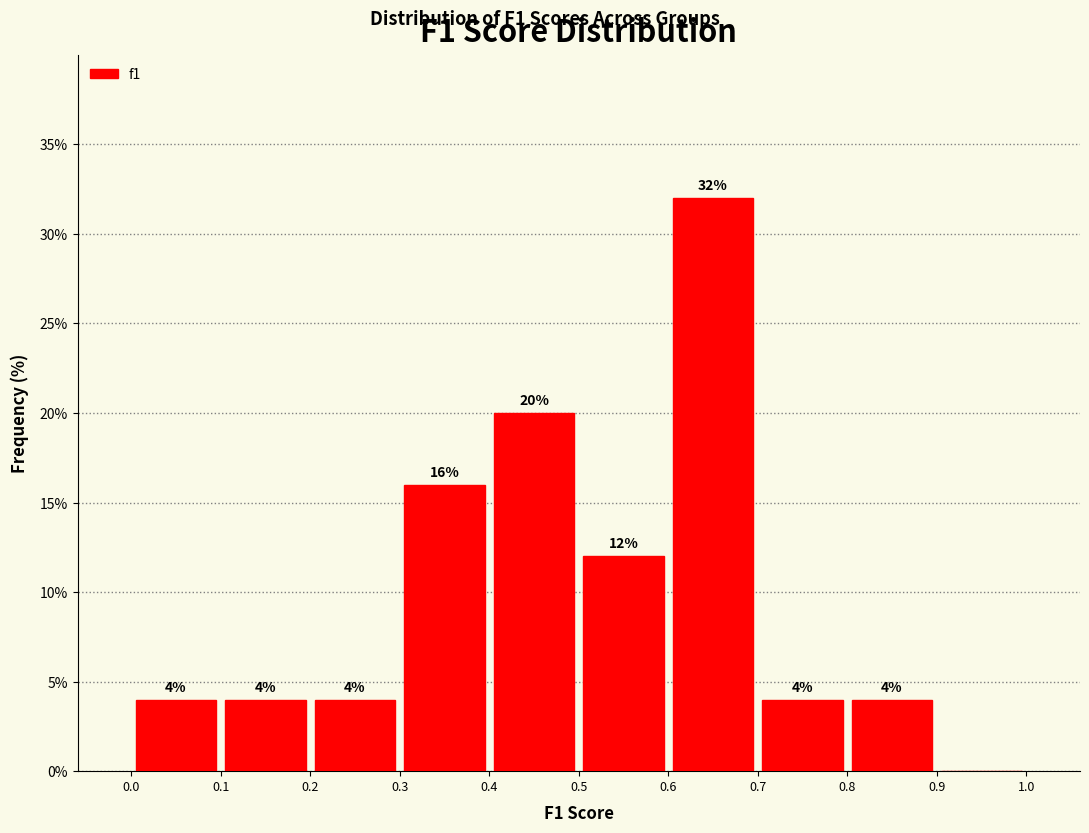

Which range on the x-axis has the tallest bar?

0.6 to 0.7